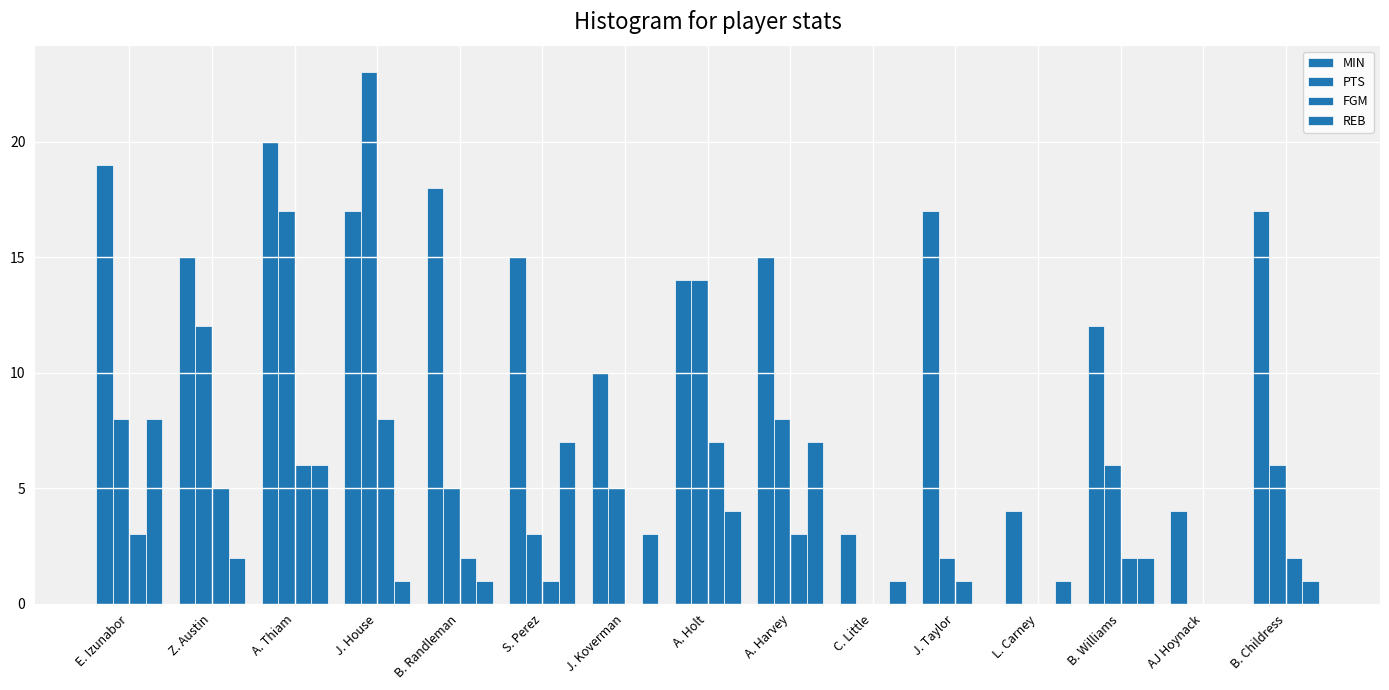

Count the FGM values in the range 0 to 5.

12